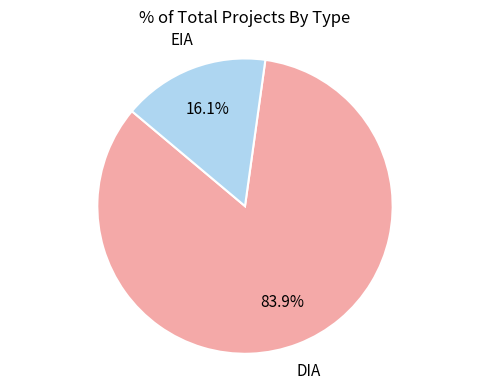

Is there a majority slice in this chart?

Yes